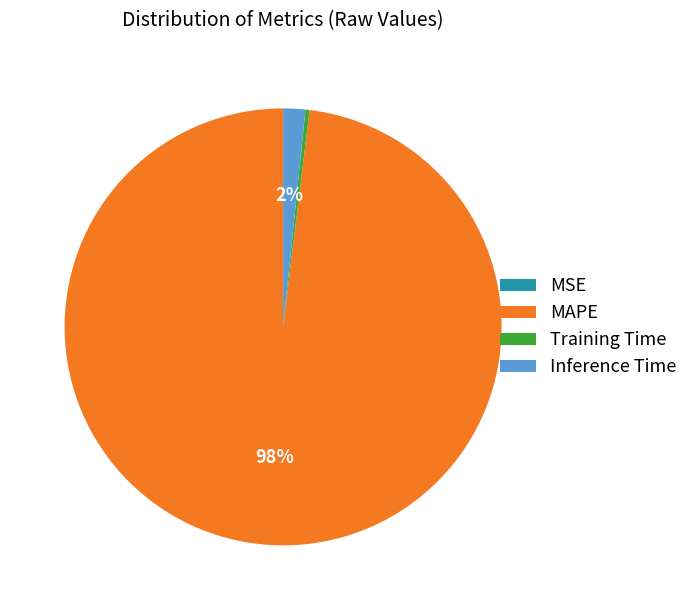

To the nearest percent, what is the combined percentage of Training Time and MAPE?

98%